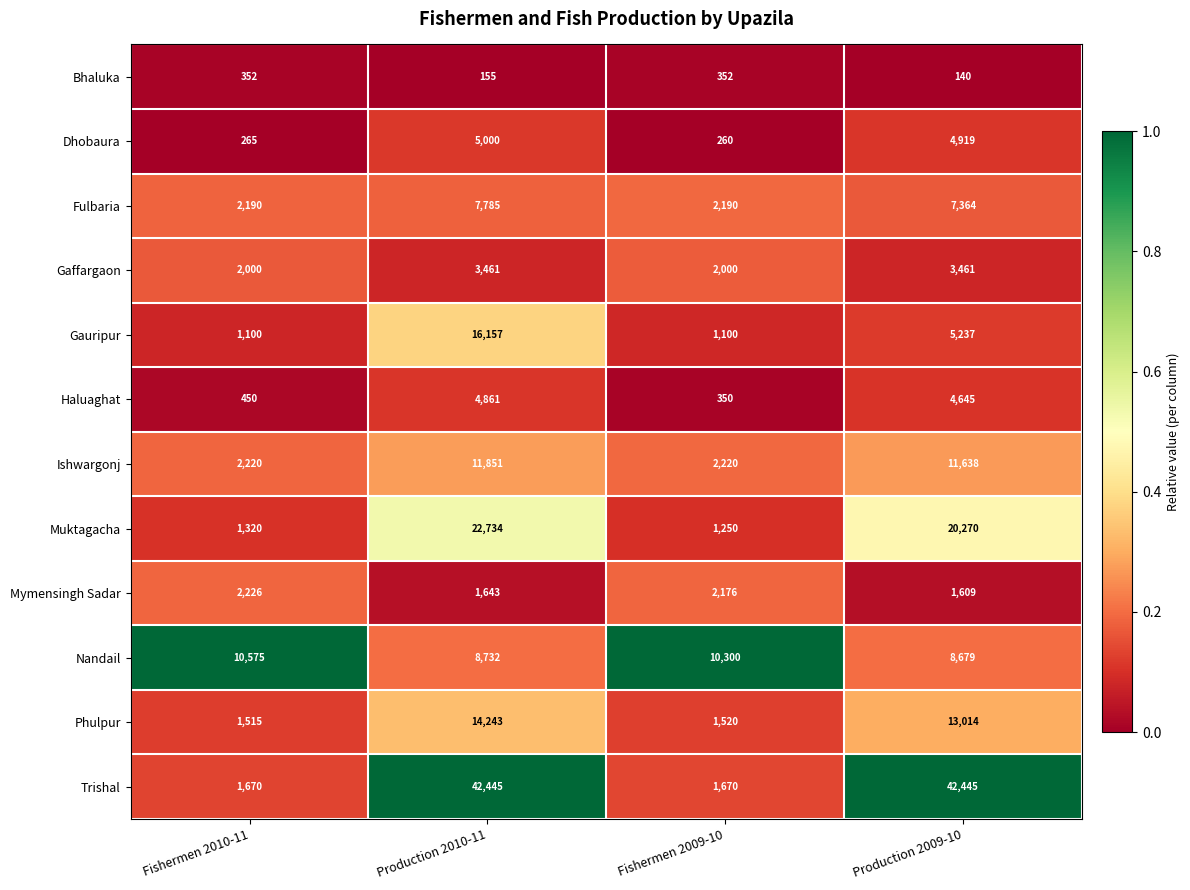

Which category has the lowest value across all series?

Production 2009-10